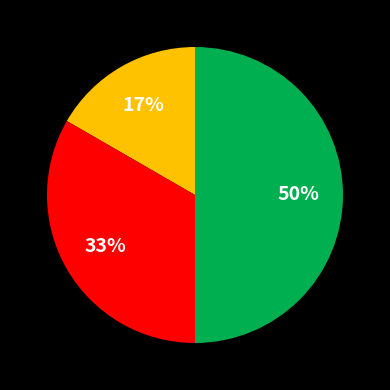

To the nearest percent, what is the average slice percentage?

33%